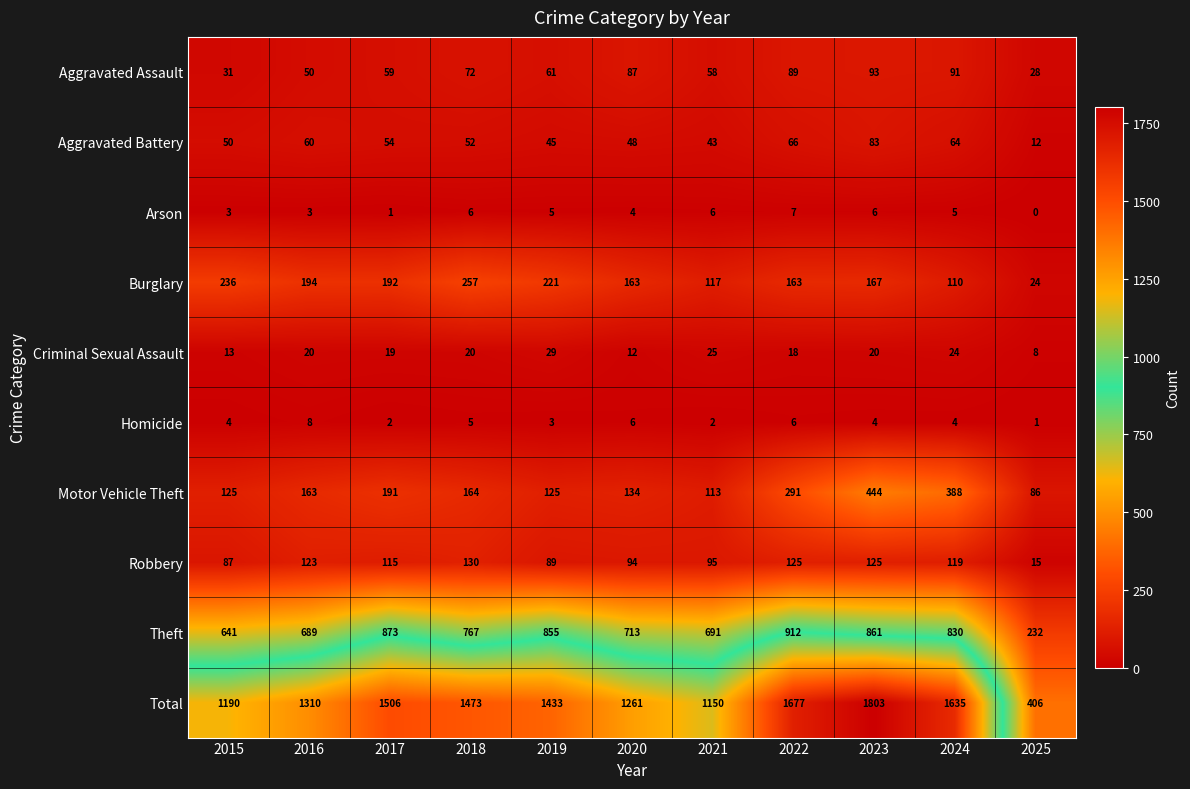

Count the number of categories in the chart.

11